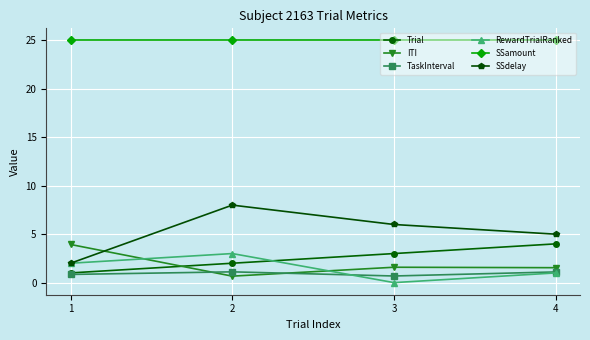

At how many categories does at least one series exceed 0?

4